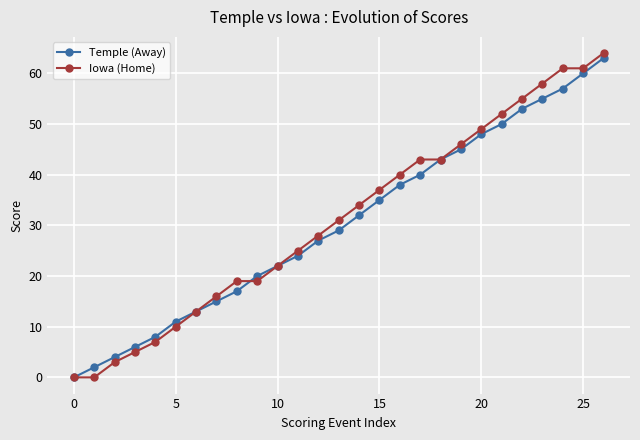

Which series has the largest range (max minus min)?

Iowa (Home)